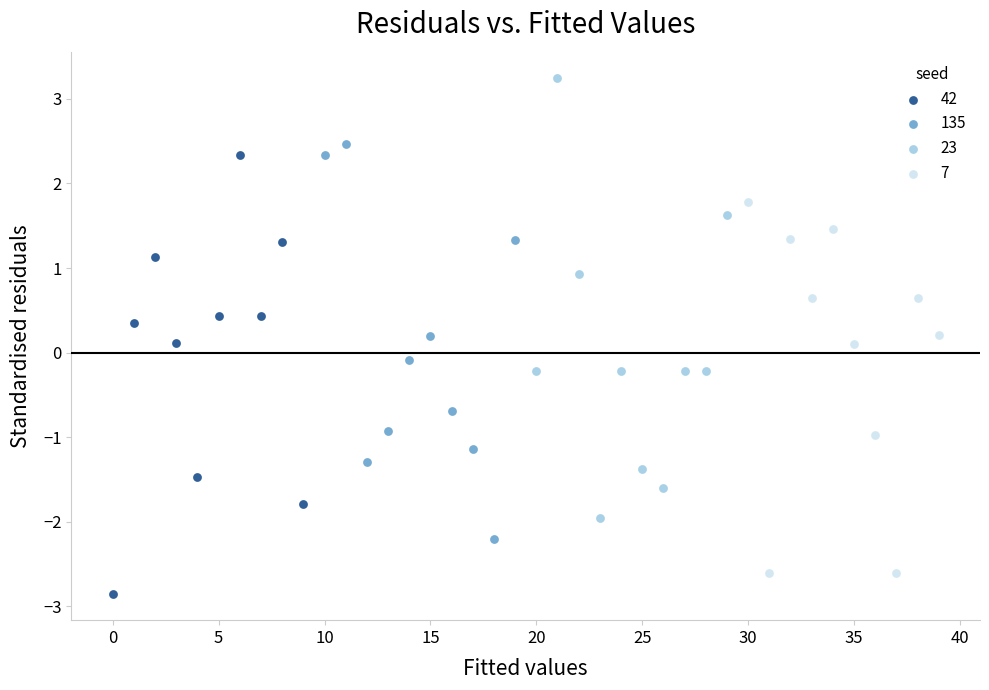

What are all the series names shown in the legend?

42, 135, 23, 7